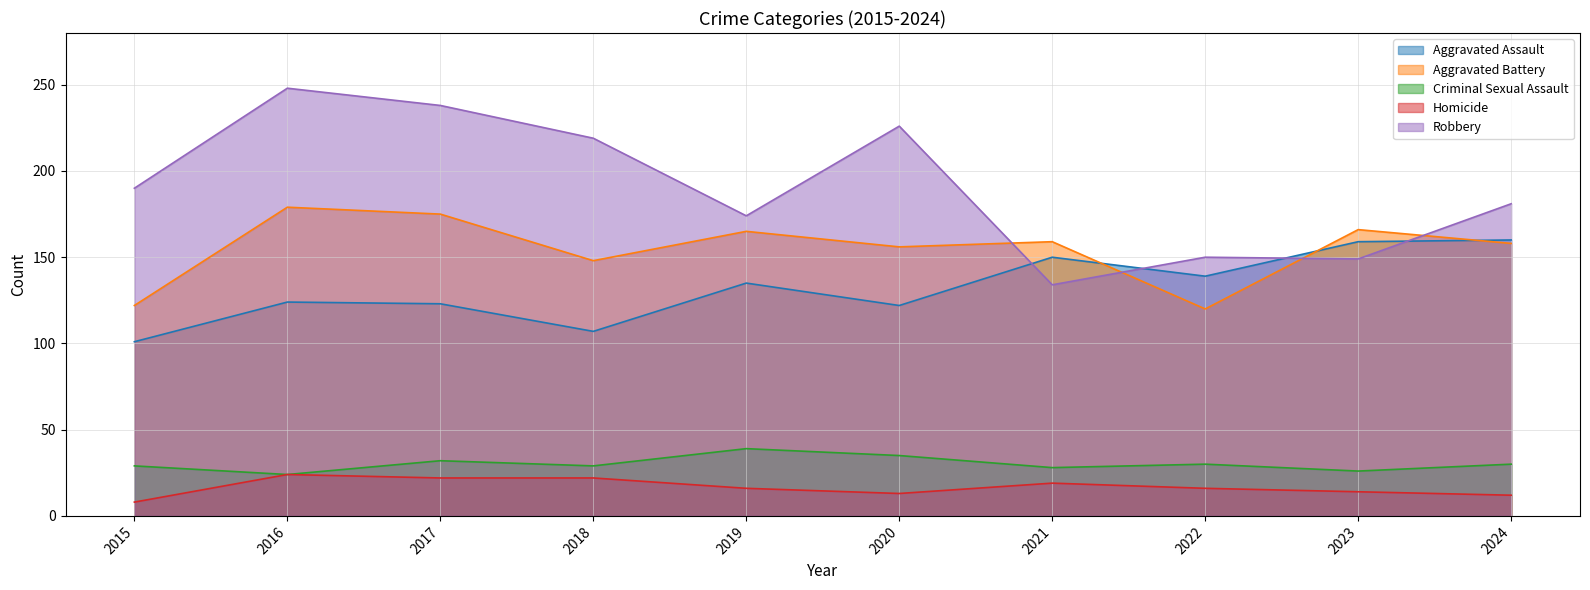

Which series has the widest spread of values?

Robbery